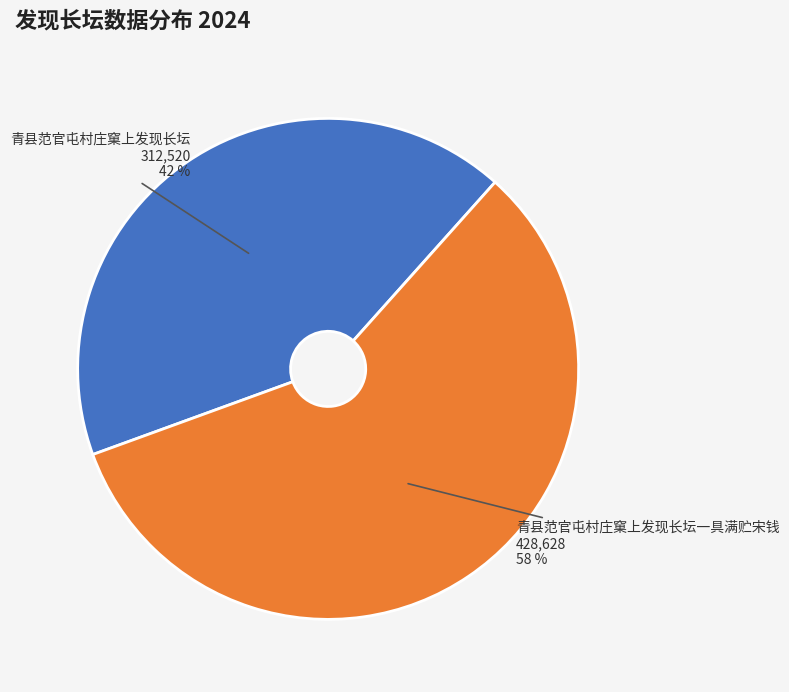

To the nearest percent, what is the difference between the largest and smallest slice percentages?

16%